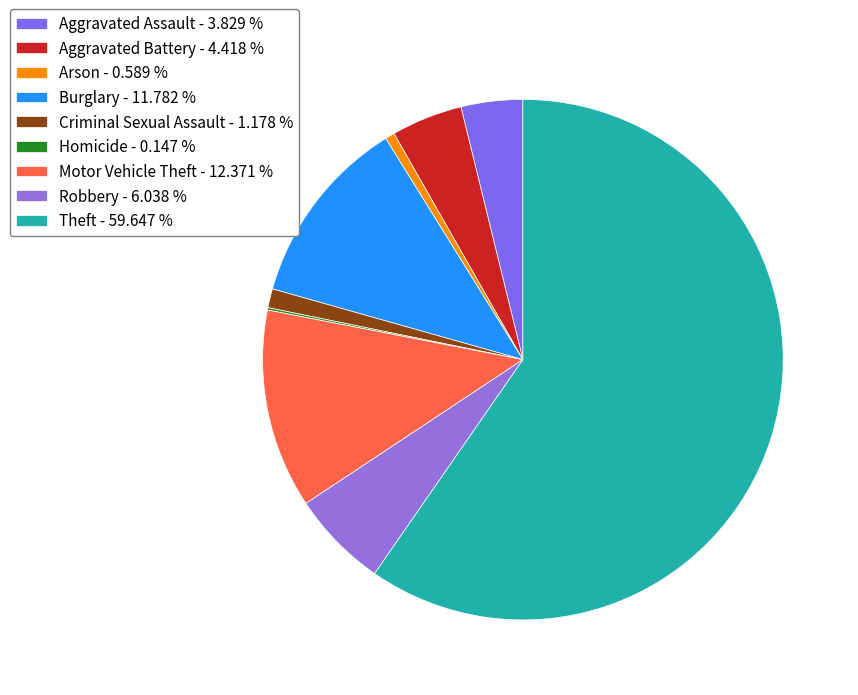

To the nearest percent, what percentage of the pie is Aggravated Battery?

4%